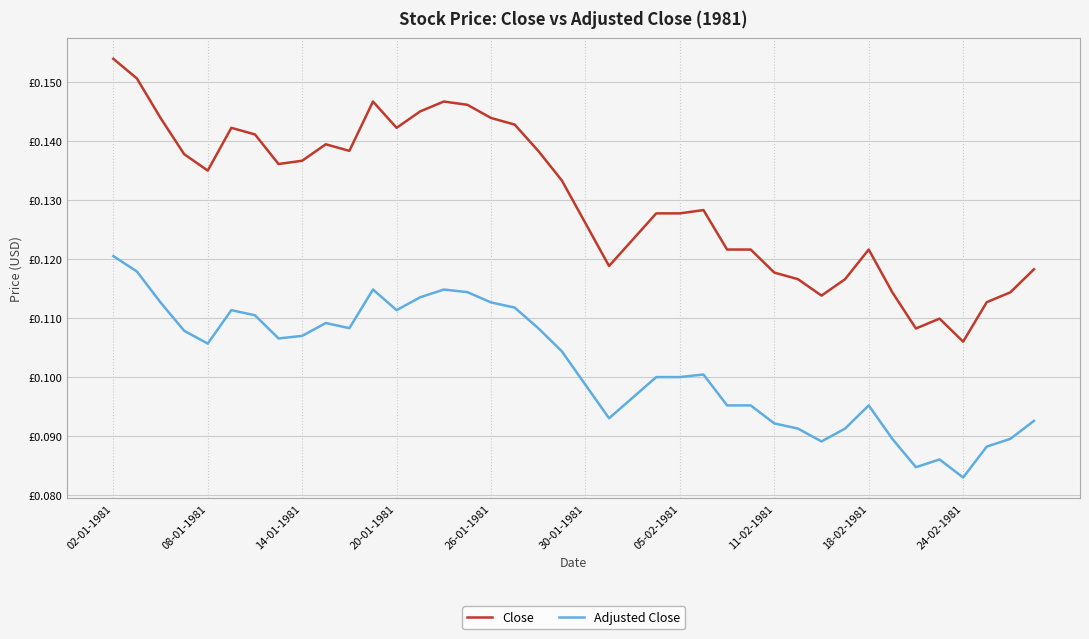

At which category does the chart reach its peak across all series?

02-01-1981